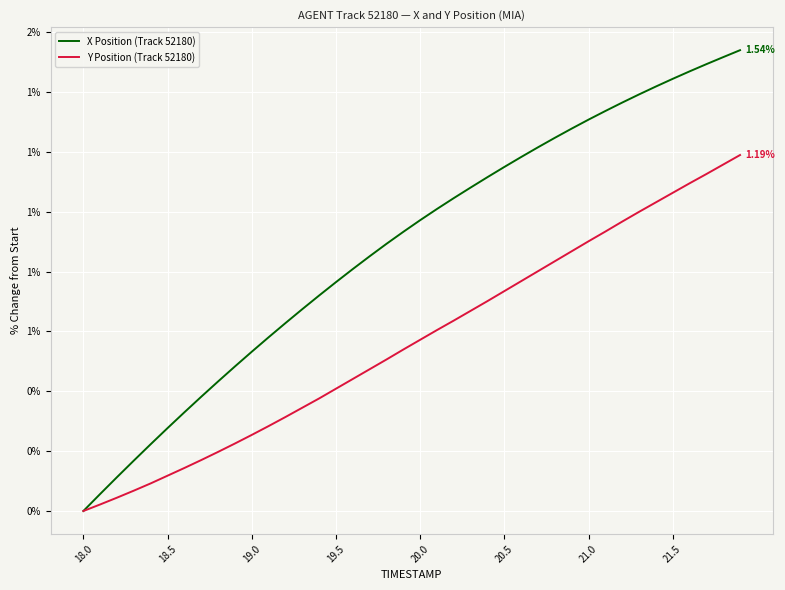

What is the difference between the second highest and minimum values in the X Position (Track 52180) series?

1.5